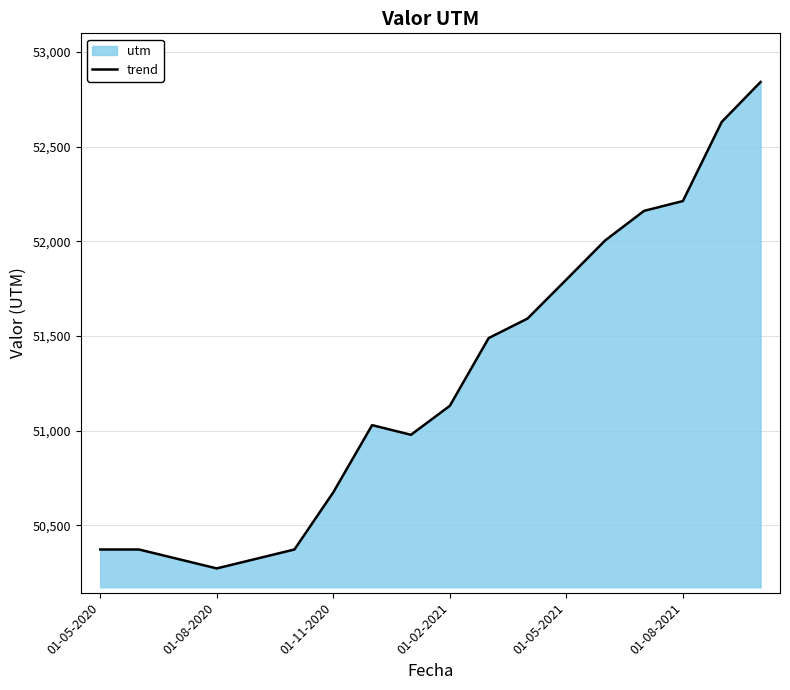

Is it true that the value at 01-05-2020 is 10785?

False